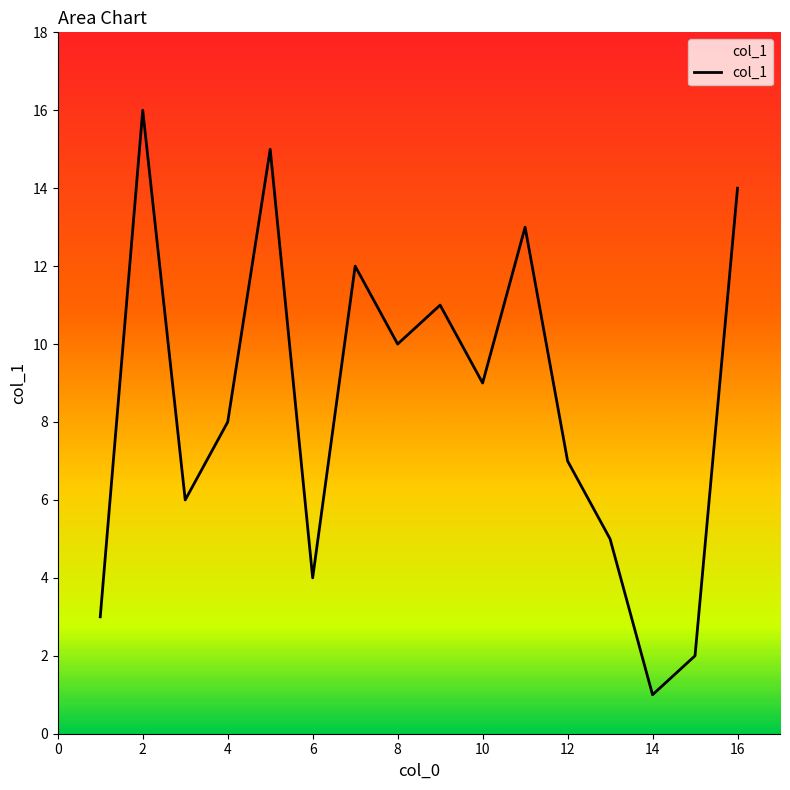

How many categories are shown in the chart?

16